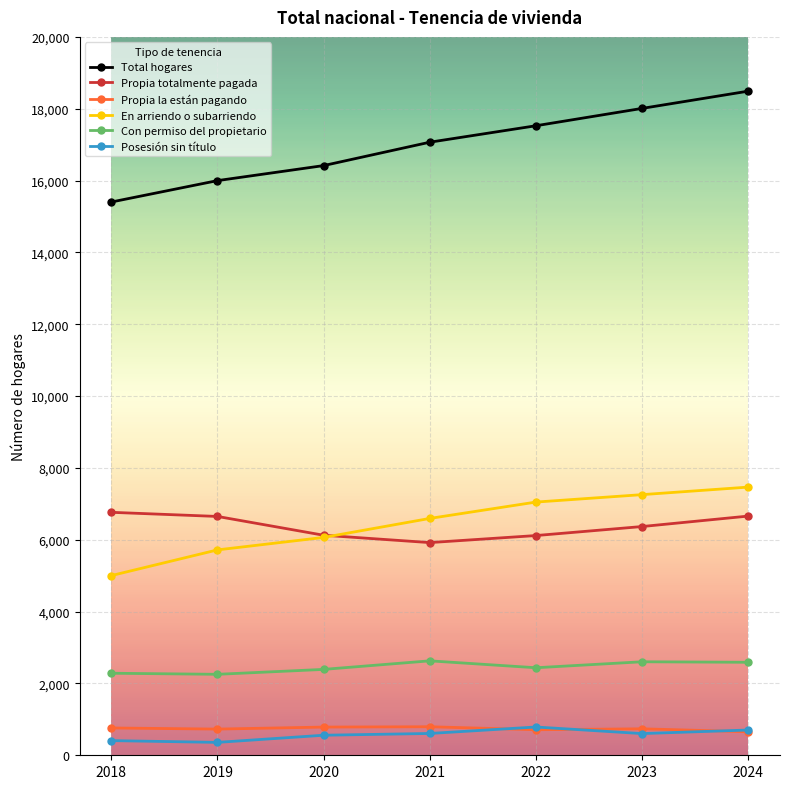

Is it true that Propia totalmente pagada equals 6764 at 2018?

True